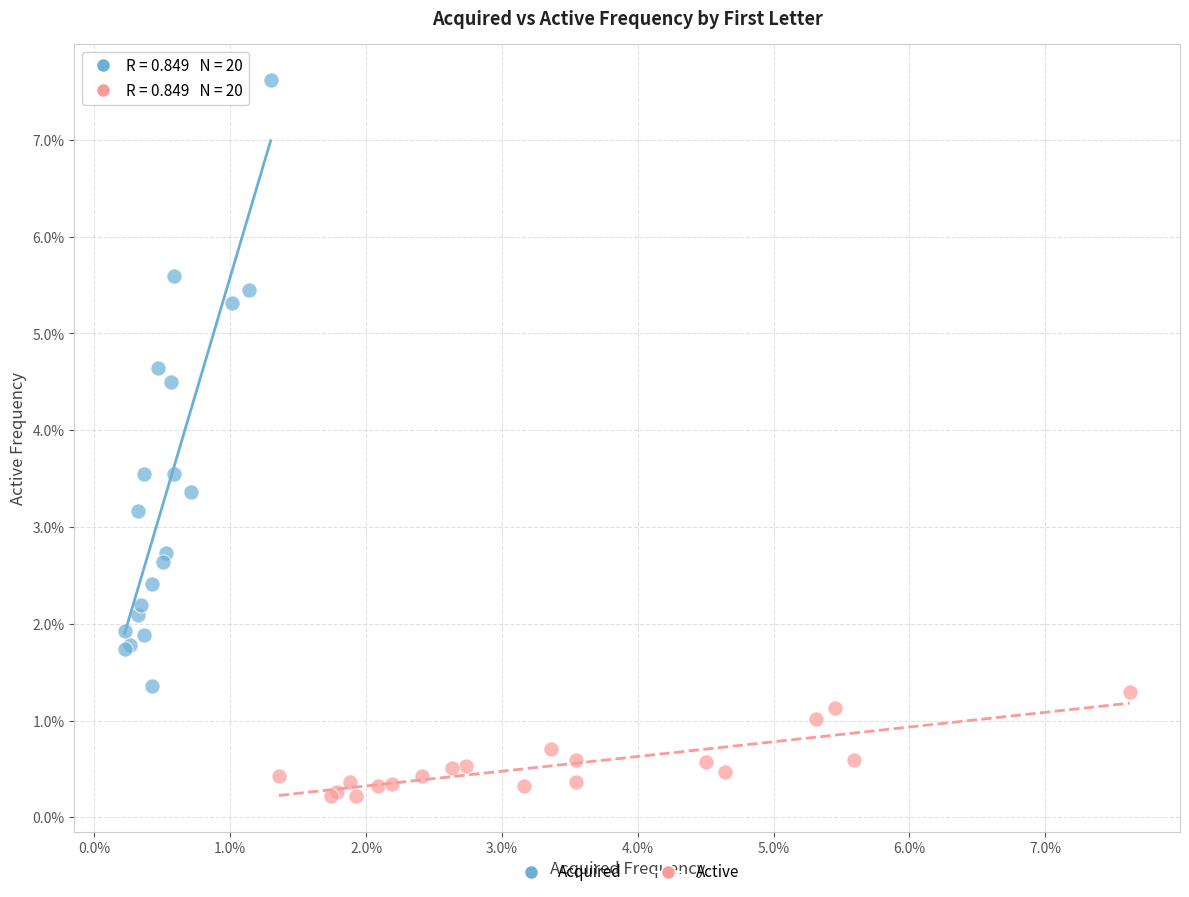

Which series reaches the minimum Y coordinate?

Active